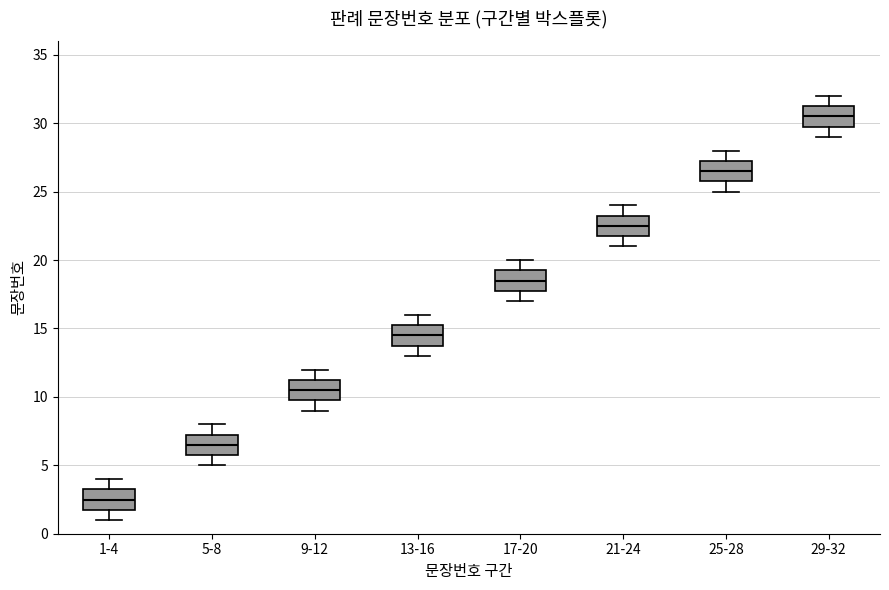

Reading left to right, transcribe this box plot: for each box, give where its median line is, the range the box spans, and where its two whiskers end, as read against the y-axis. The values are not printed on the chart, so give them approximately, as read against the axis.

1-4: median 2.5, box 2.0 to 3.5, whiskers 1.0 to 4.0
5-8: median 6.5, box 6.0 to 7.5, whiskers 5.0 to 8.0
9-12: median 10.5, box 10.0 to 11.5, whiskers 9.0 to 12.0
13-16: median 14.5, box 14.0 to 15.5, whiskers 13.0 to 16.0
17-20: median 18.5, box 18.0 to 19.5, whiskers 17.0 to 20.0
21-24: median 22.5, box 22.0 to 23.5, whiskers 21.0 to 24.0
25-28: median 26.5, box 26.0 to 27.5, whiskers 25.0 to 28.0
29-32: median 30.5, box 30.0 to 31.5, whiskers 29.0 to 32.0